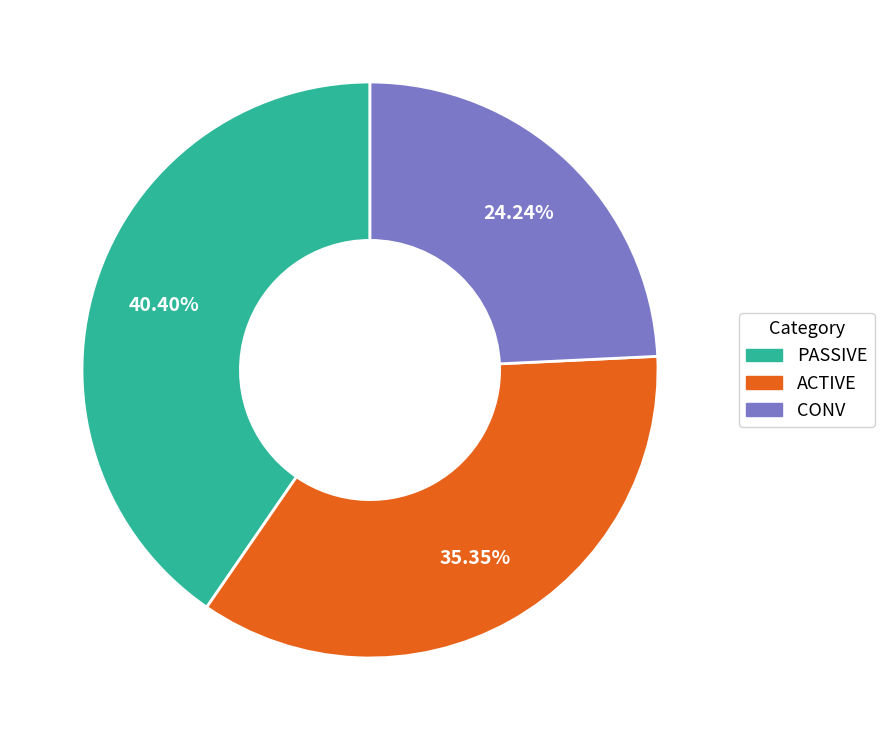

Which category has the biggest portion of the pie?

PASSIVE